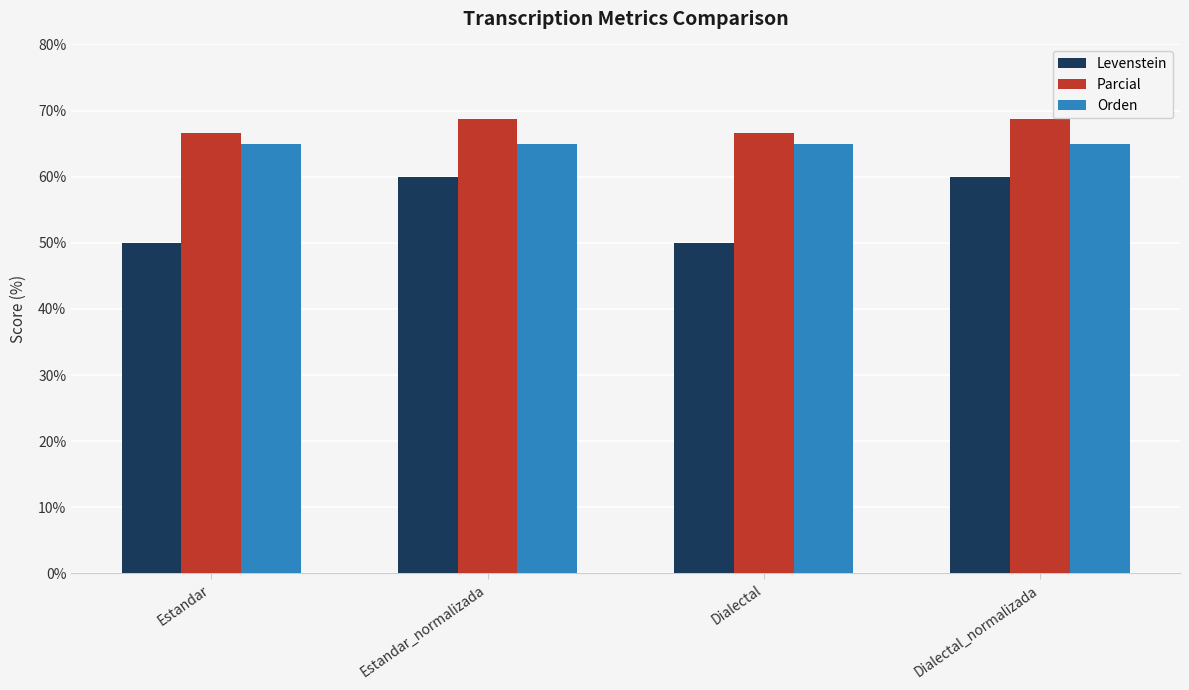

What is the label of the 2nd bar from the right?

Dialectal